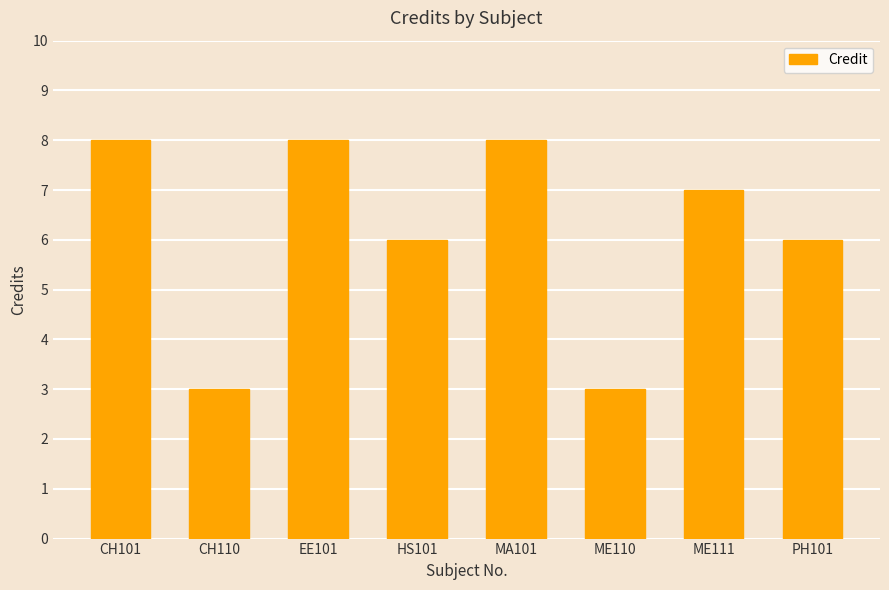

Is it true that the value at ME110 is 3?

True